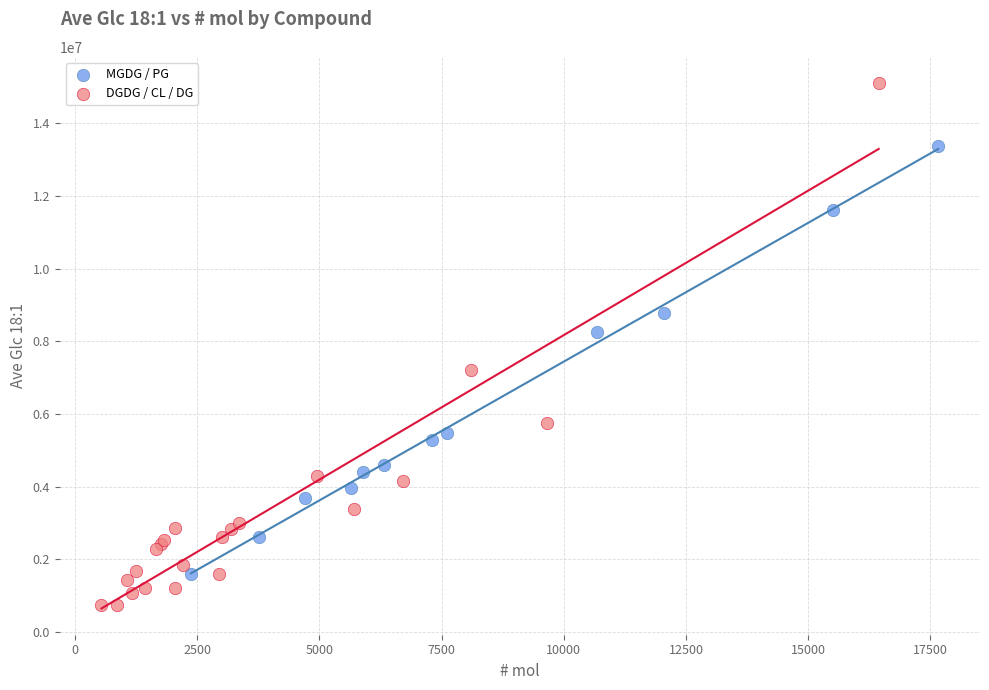

Which series reaches the maximum Y coordinate?

DGDG / CL / DG